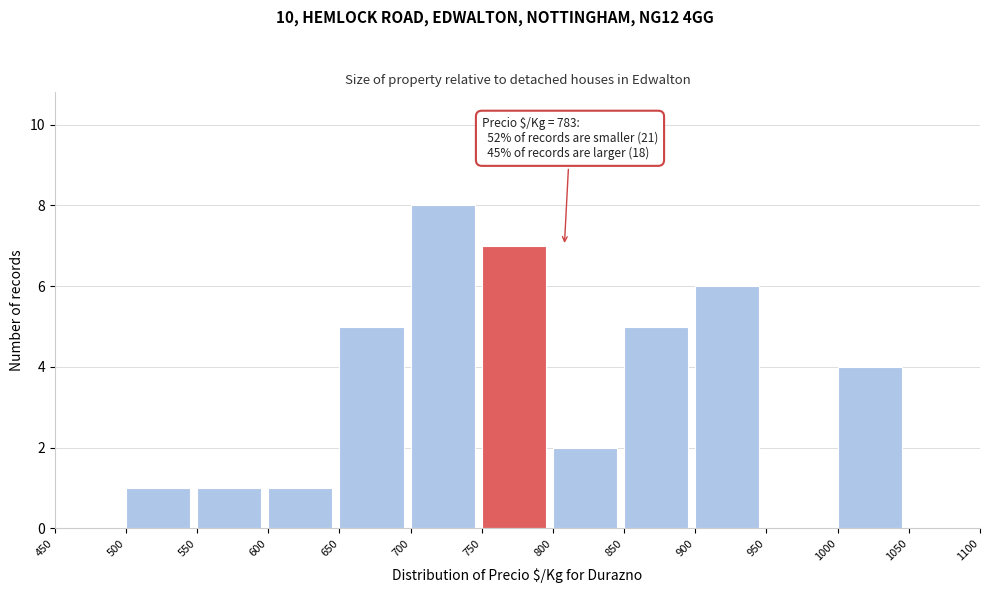

Over which range of the x-axis is the bar tallest?

700 to 750